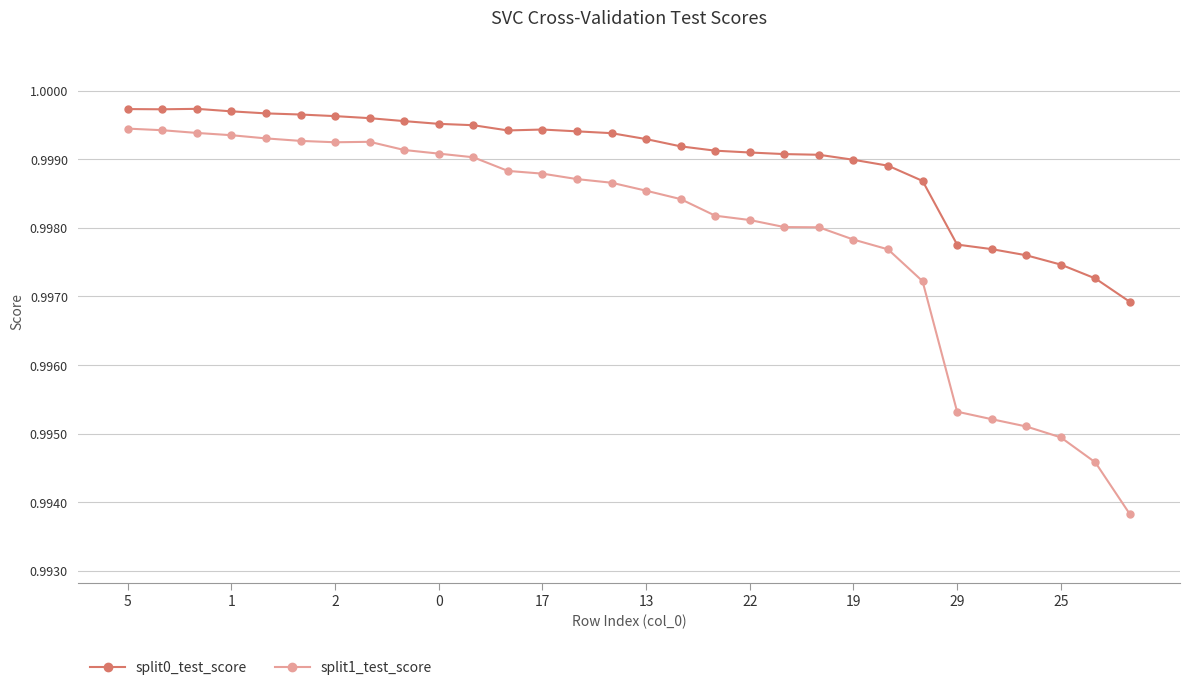

Does the chart have visible grid lines?

Yes